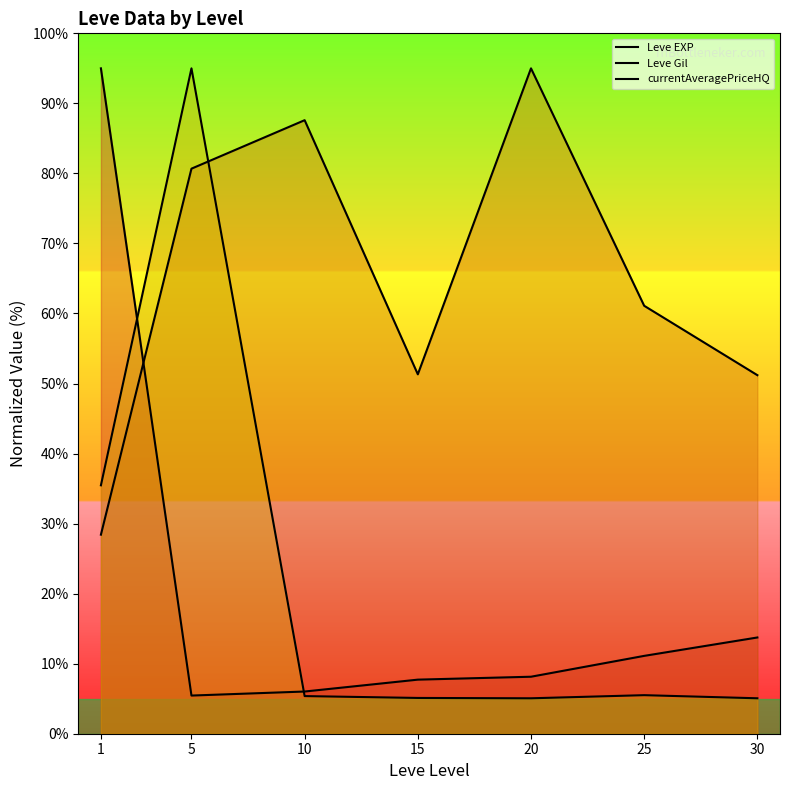

Which series changed the most between 1 and 5?

Leve EXP